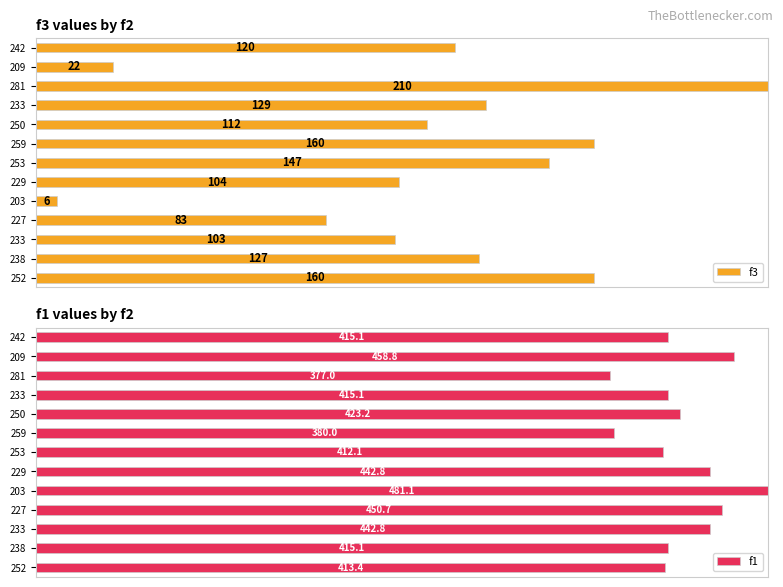

What are all the series names shown in the legend?

f3, f1